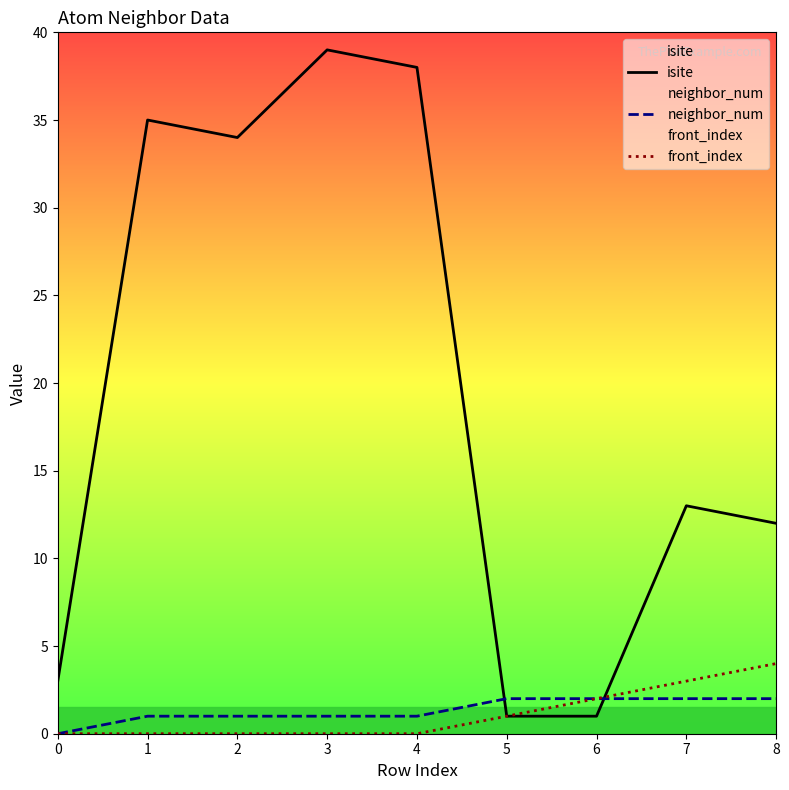

What is the average value of the front_index series?

1